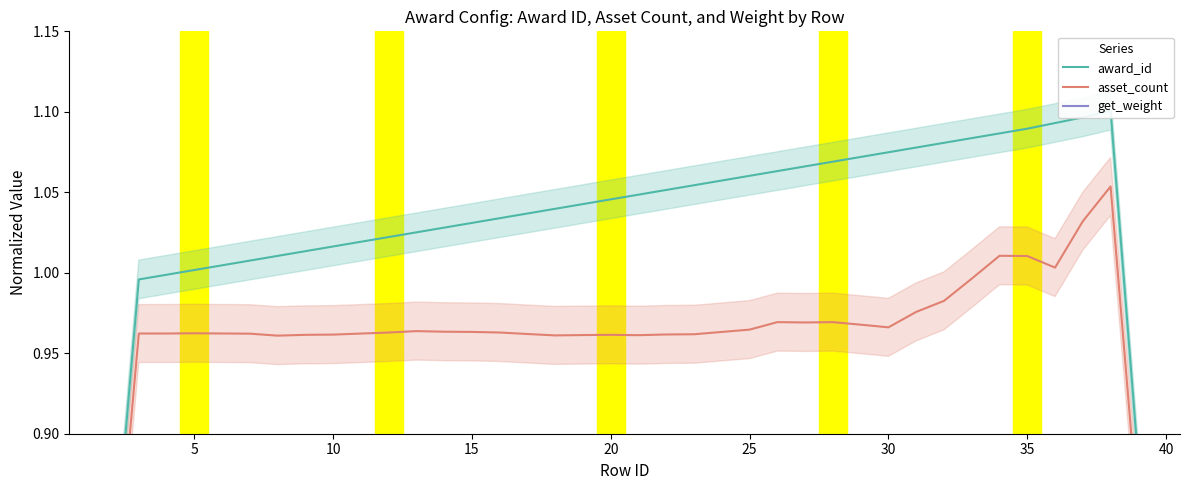

Which series has the largest total across all categories?

award_id